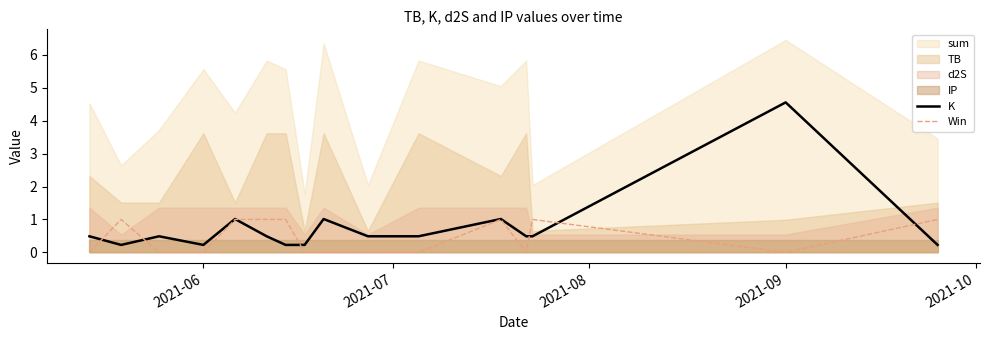

What is the highest value of the Win series?

1.0